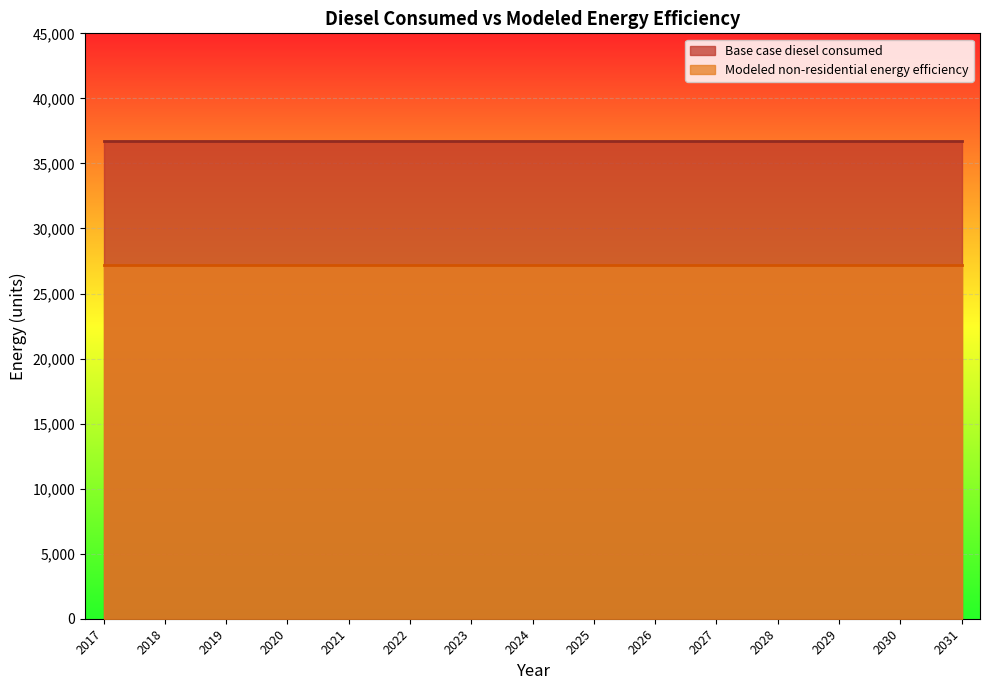

What are all the series names shown in the legend?

Base case diesel consumed, Modeled non-residential energy efficiency